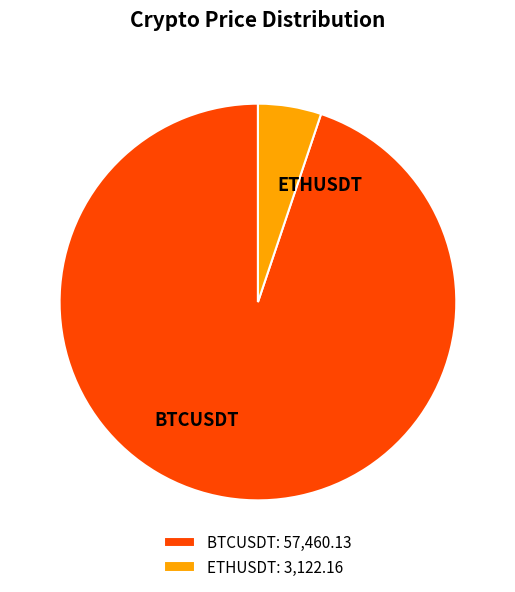

Is there any slice that represents more than half of the pie?

Yes